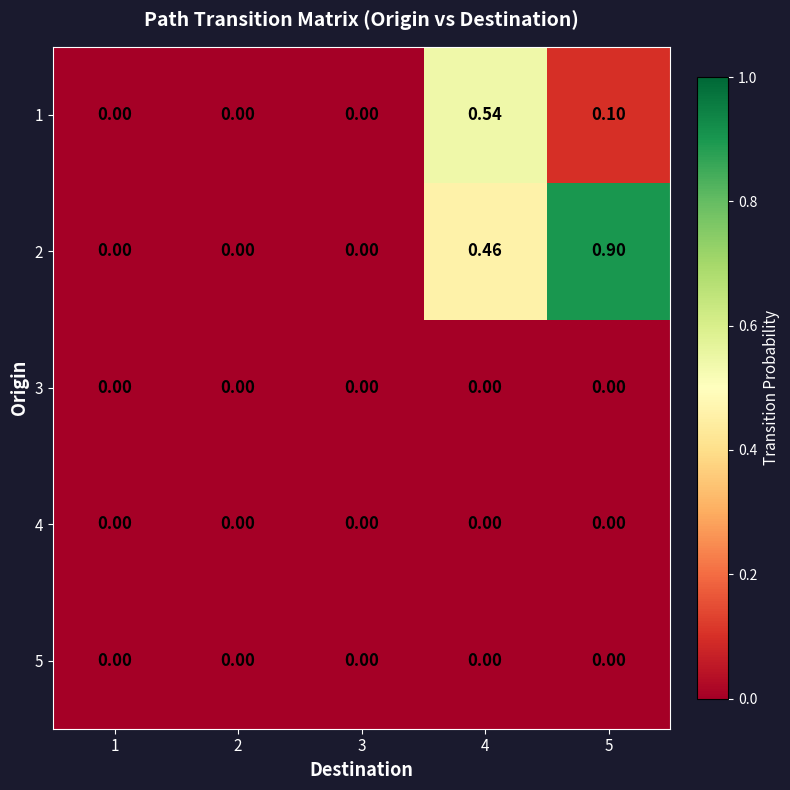

Which series has the largest range (max minus min)?

2